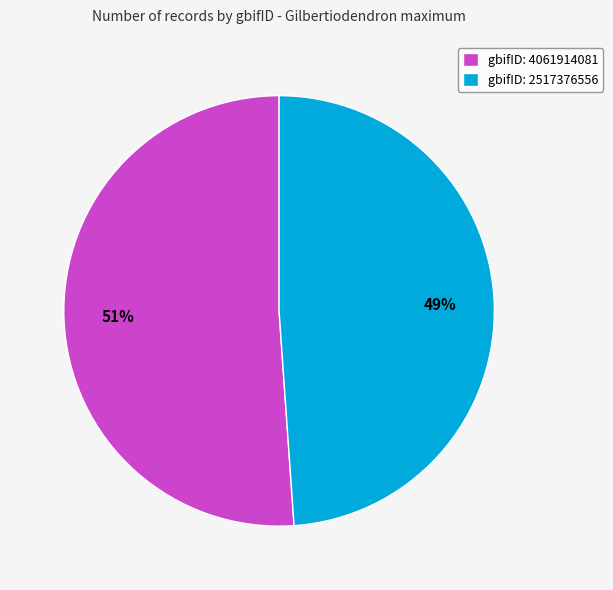

The gbifID: 2517376556 slice represents 40% of the pie. True or false?

False